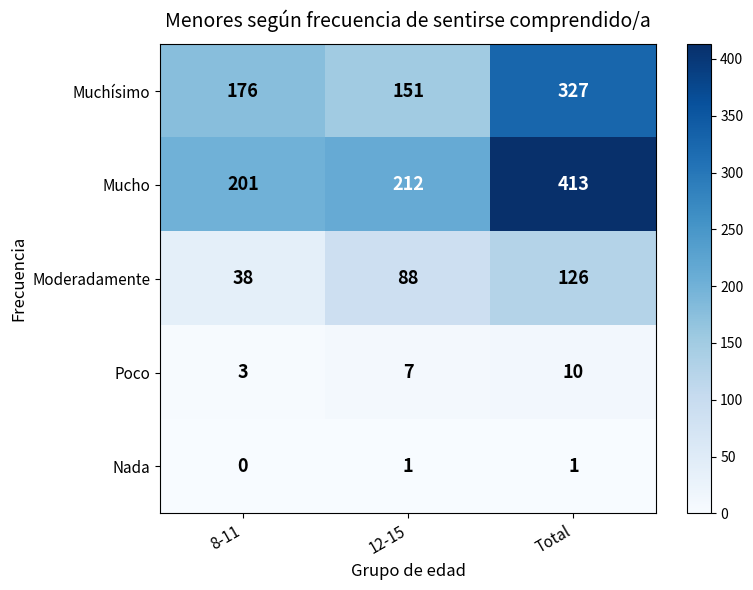

Which series changed the most between 8-11 and 12-15?

Moderadamente